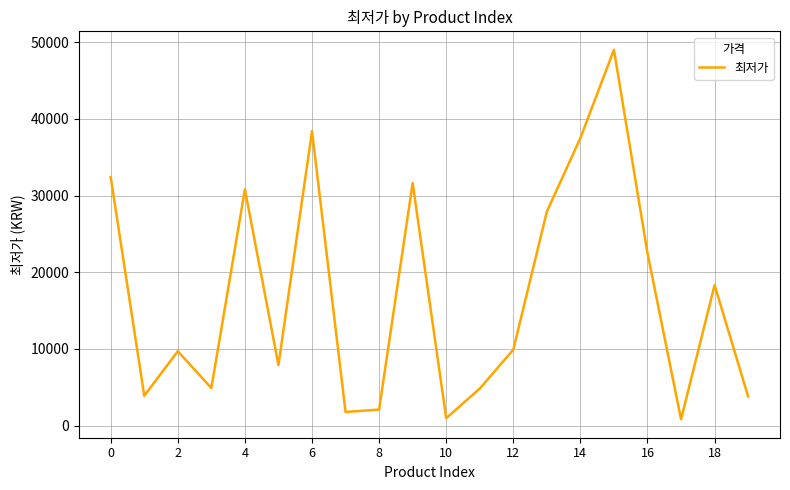

What is the maximum value shown in the chart?

49000